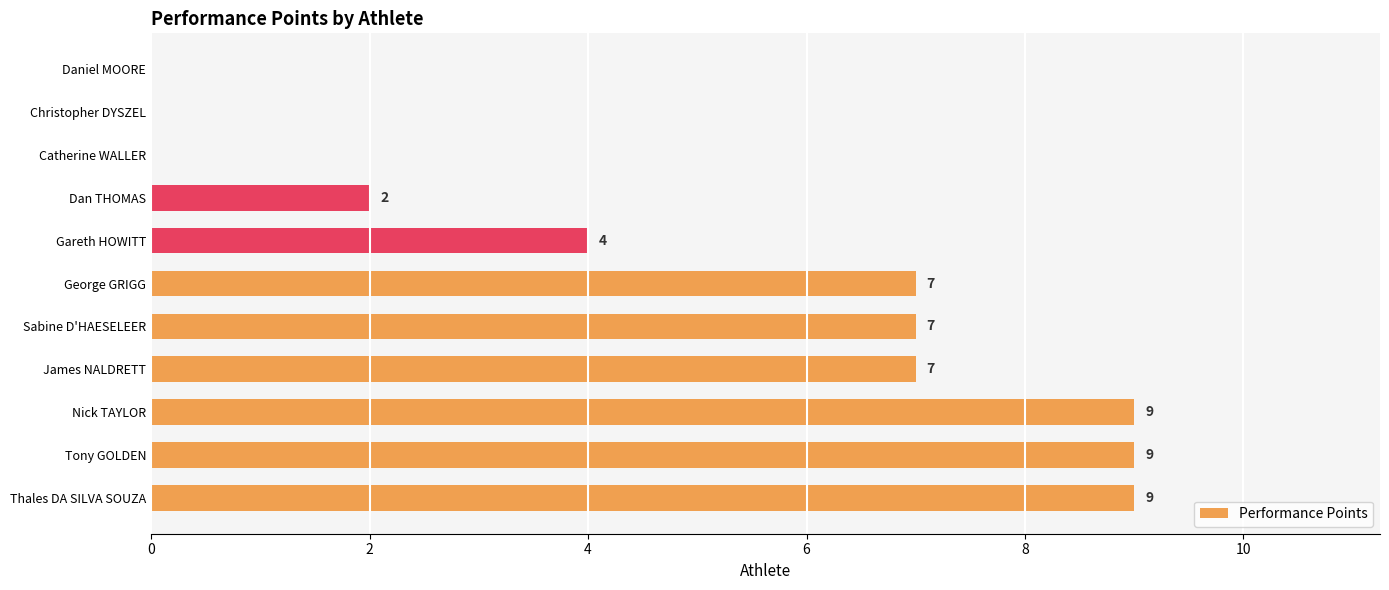

Are the bars horizontal?

Yes